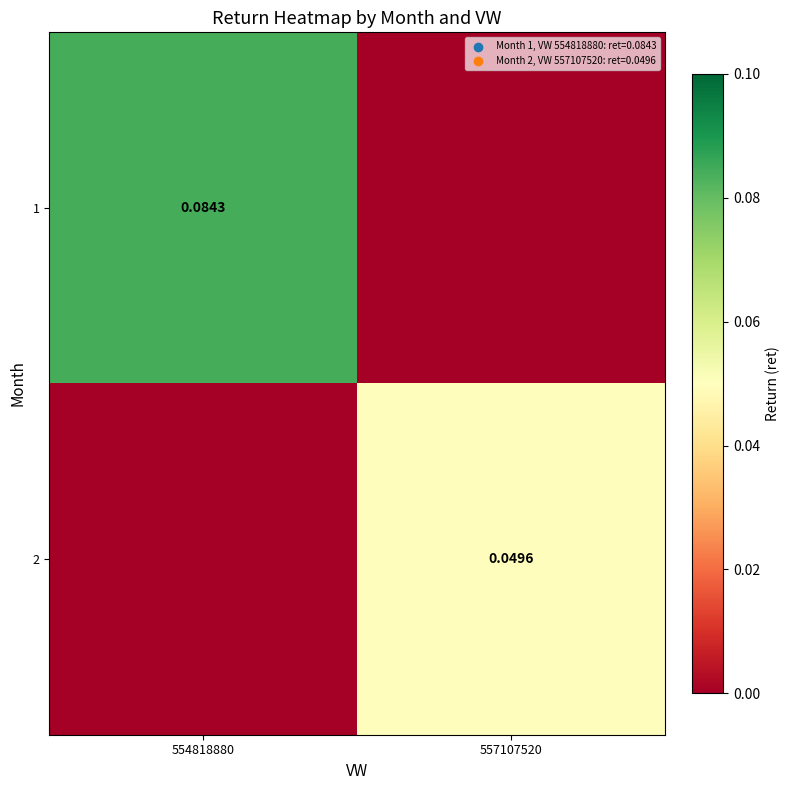

Is the value of 2 at 557107520 greater than the value of 1 at 554818880?

No